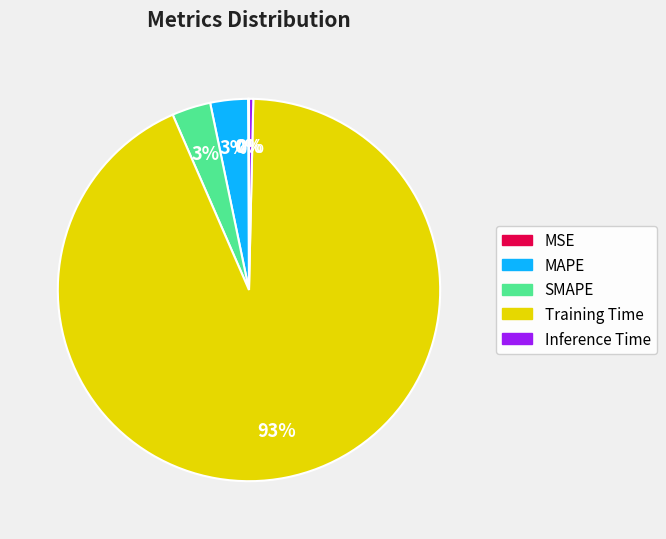

The SMAPE slice represents 3% of the pie. True or false?

True